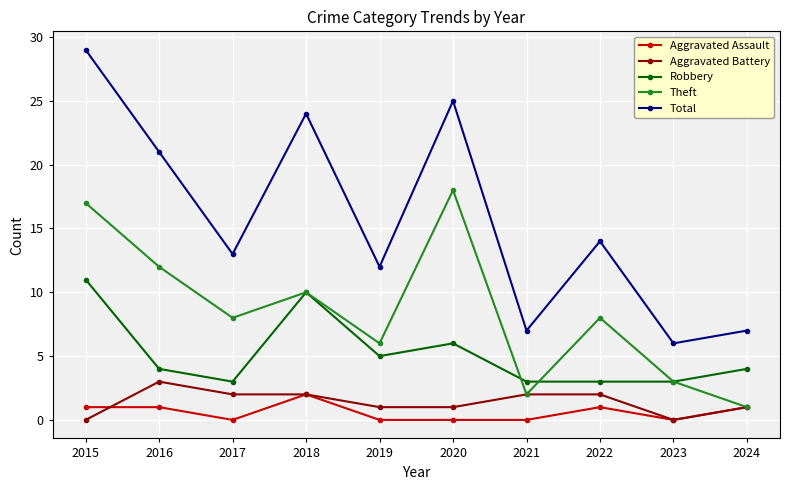

Is it true that Robbery equals 5 at 2017?

False